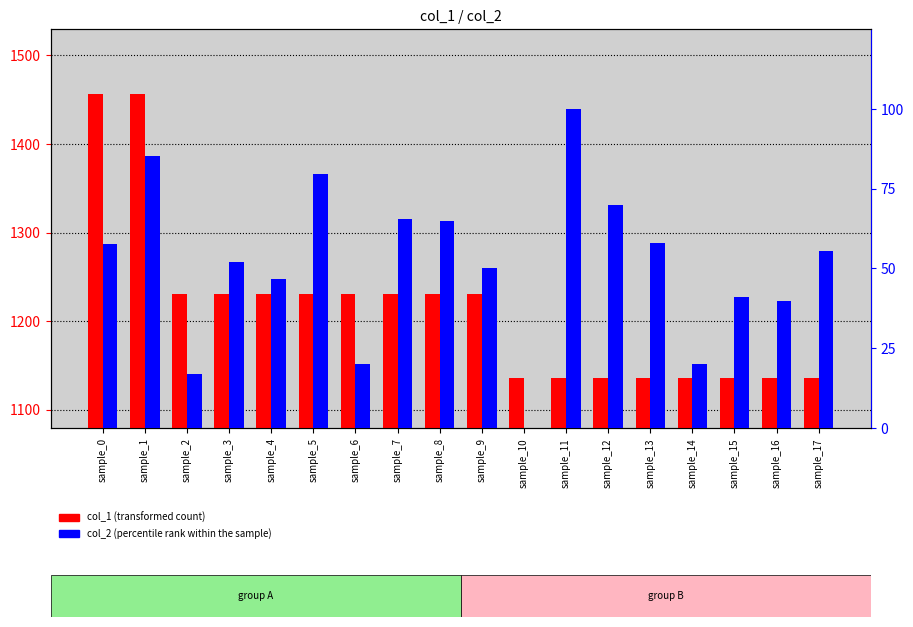

What is the value of the col_1 (transformed count) bar at the 16th from the left?

1136.0